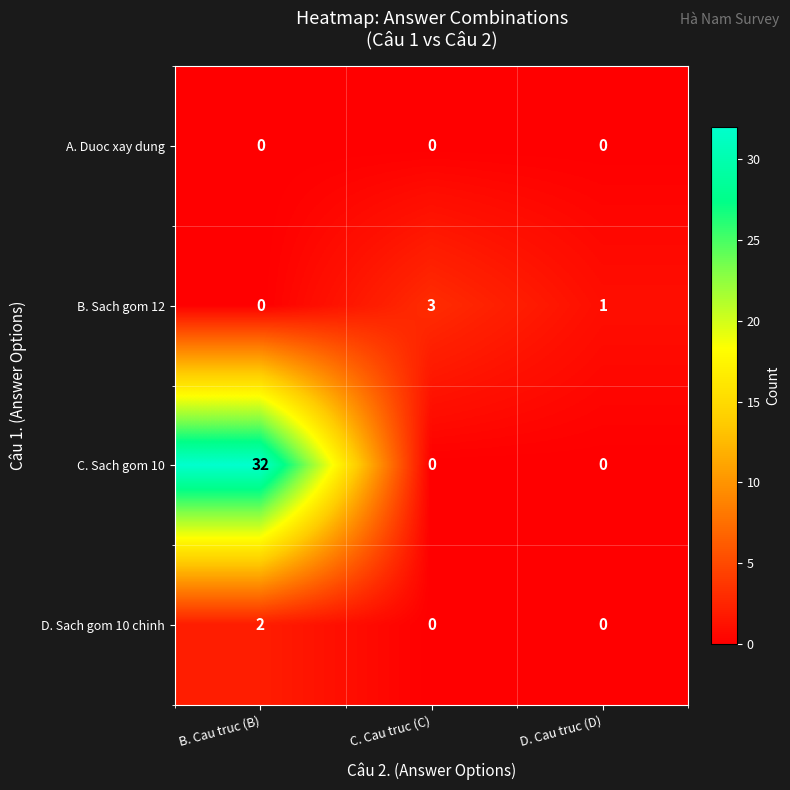

What is the difference between the highest and lowest values at B. Cau truc (B)?

32